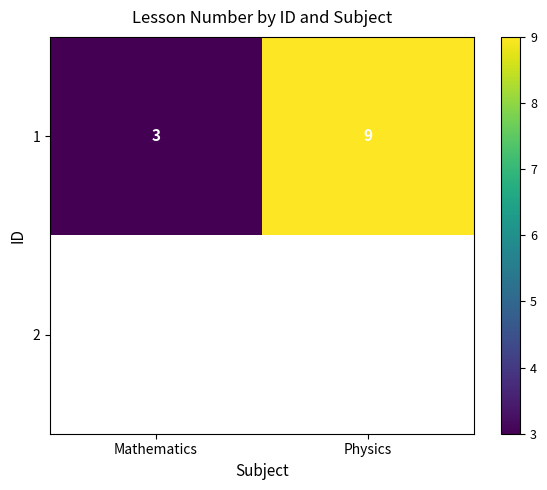

What is the difference between the maximum and minimum values in the 1 series?

6